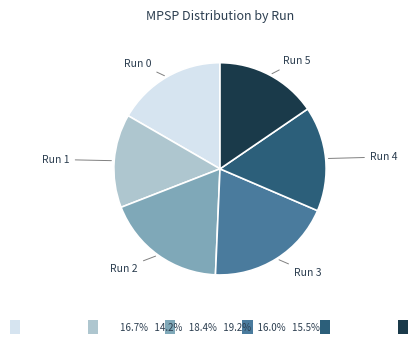

Is there any slice that represents more than half of the pie?

No